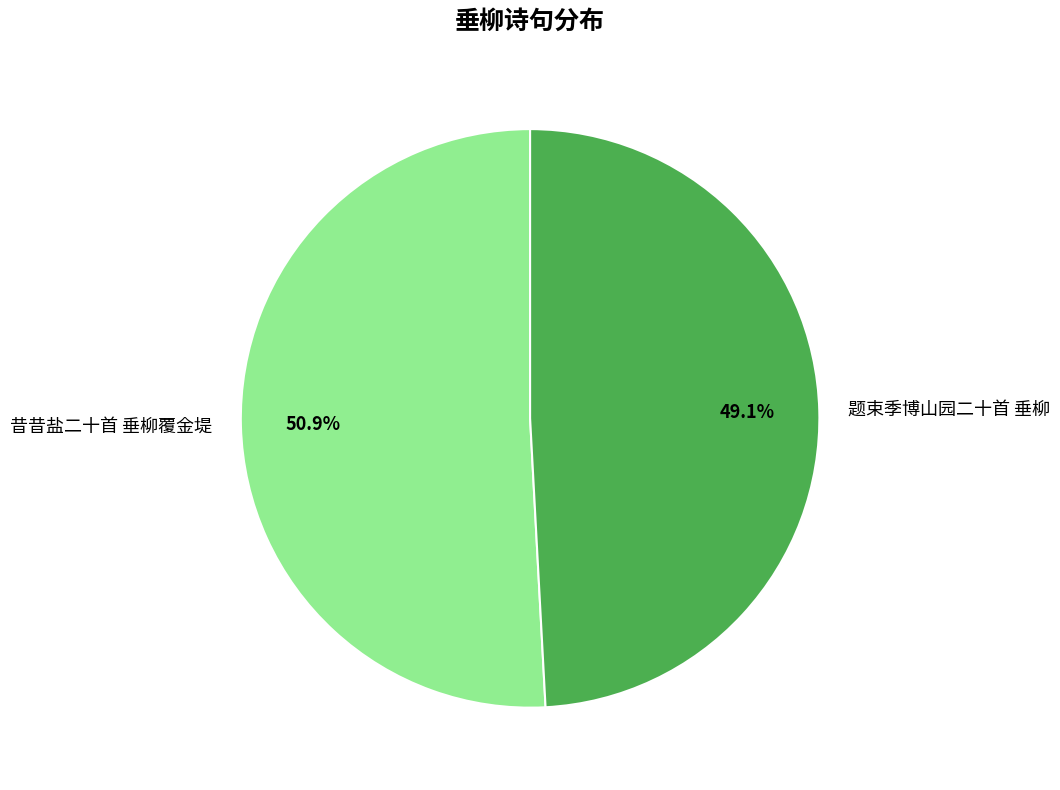

Between 昔昔盐二十首 垂柳覆金堤 and 题束季博山园二十首 垂柳, which is larger?

昔昔盐二十首 垂柳覆金堤